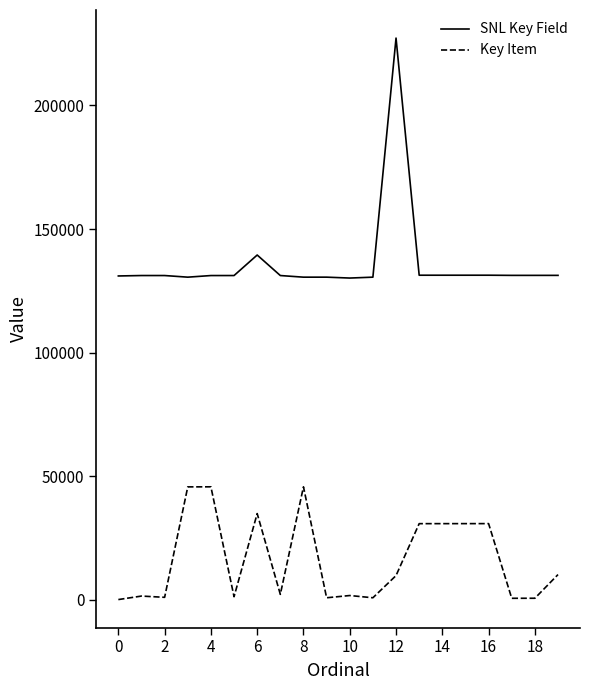

Which series has the largest total across all categories?

SNL Key Field